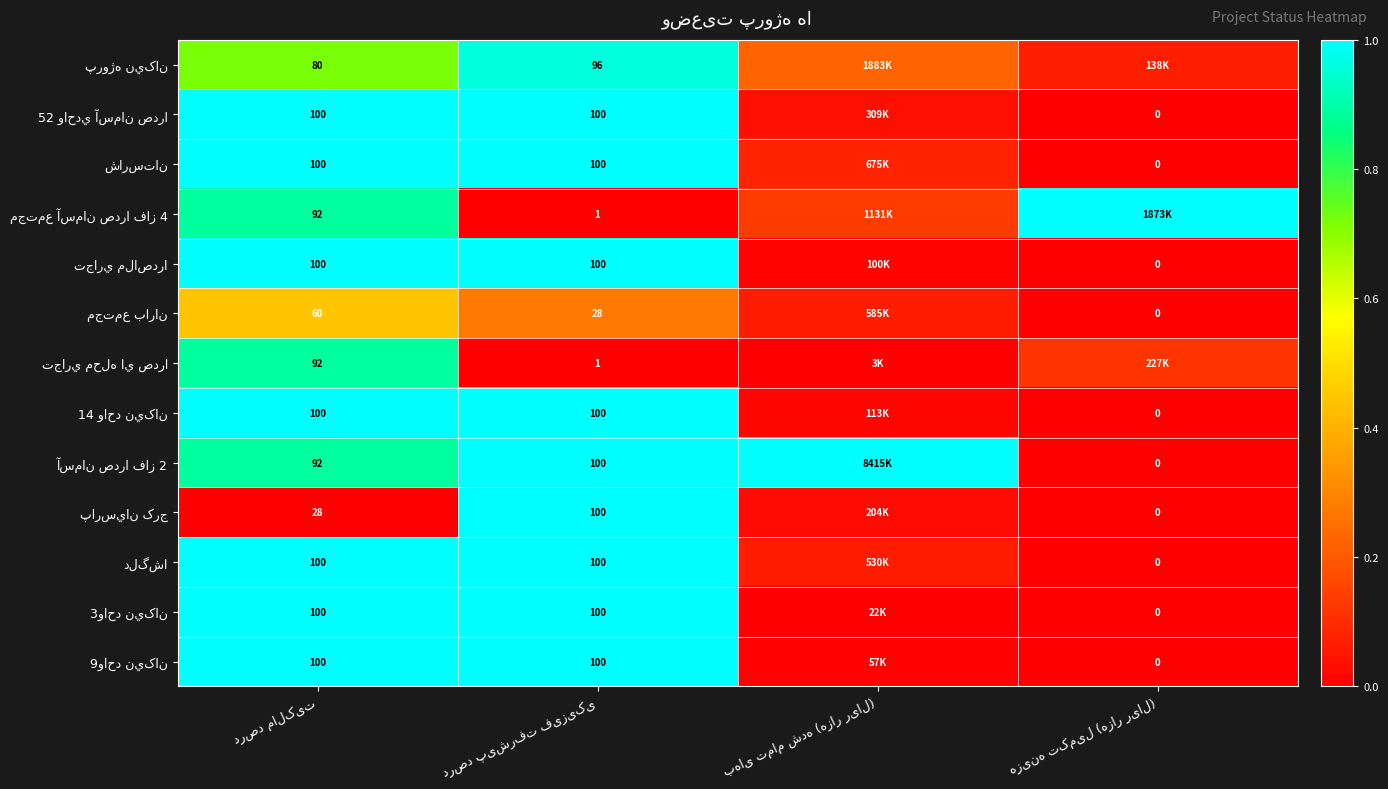

True or false: مجتمع آسمان صدرا فاز 4 has a value of 1.4 at درصد مالکیت.

False